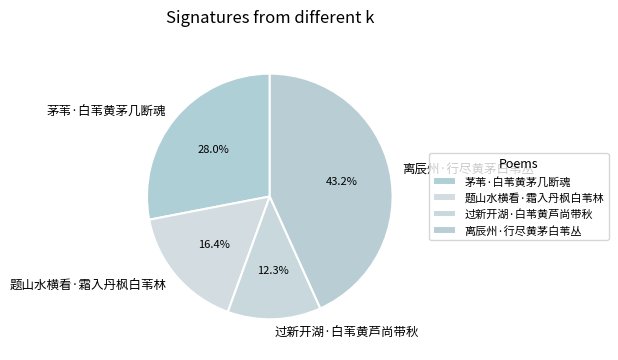

Is there any slice that represents more than half of the pie?

No